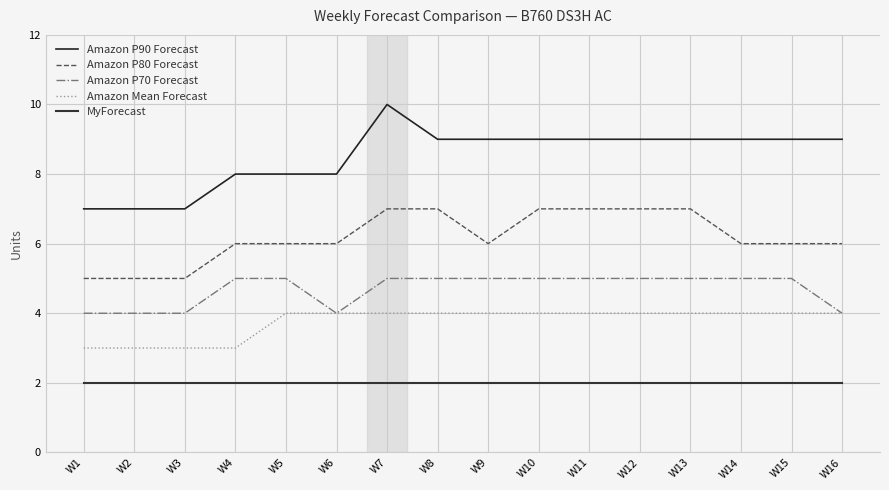

Between W1 and W9, which is larger?

W9